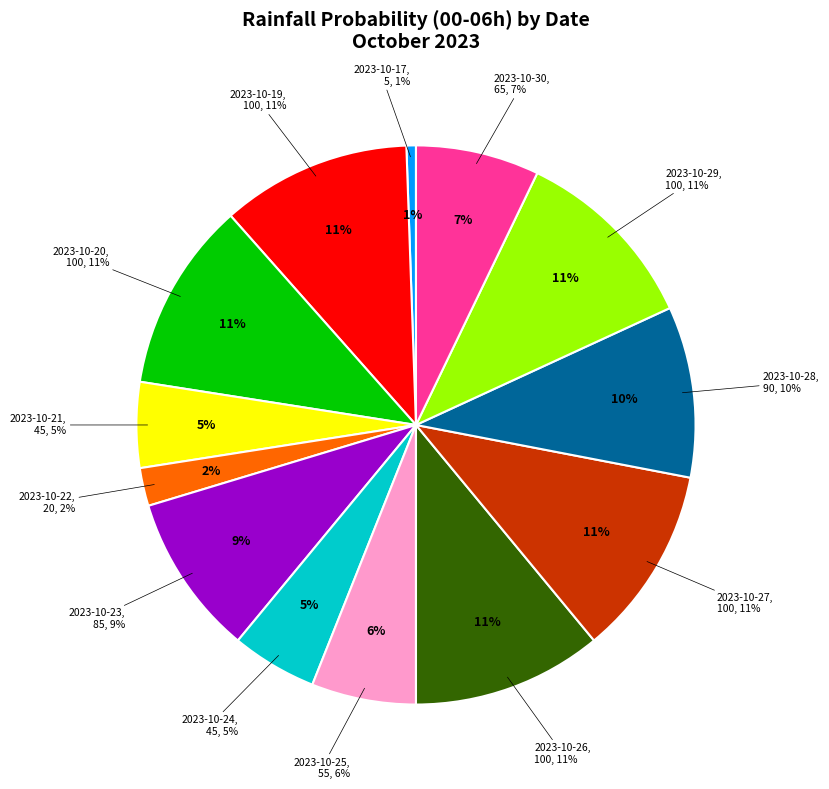

What is the change in value from 2023-10-21 to 2023-10-25?

+10